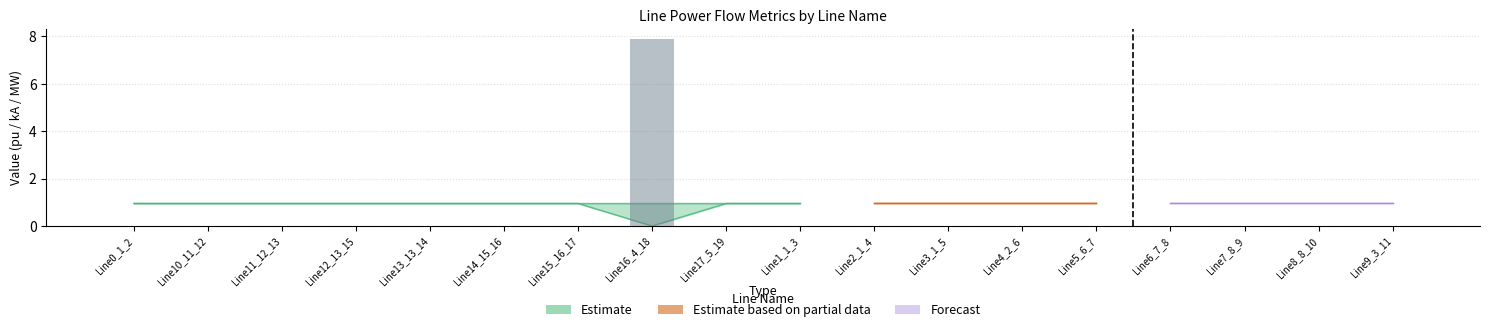

At how many categories does at least one series exceed 2?

1